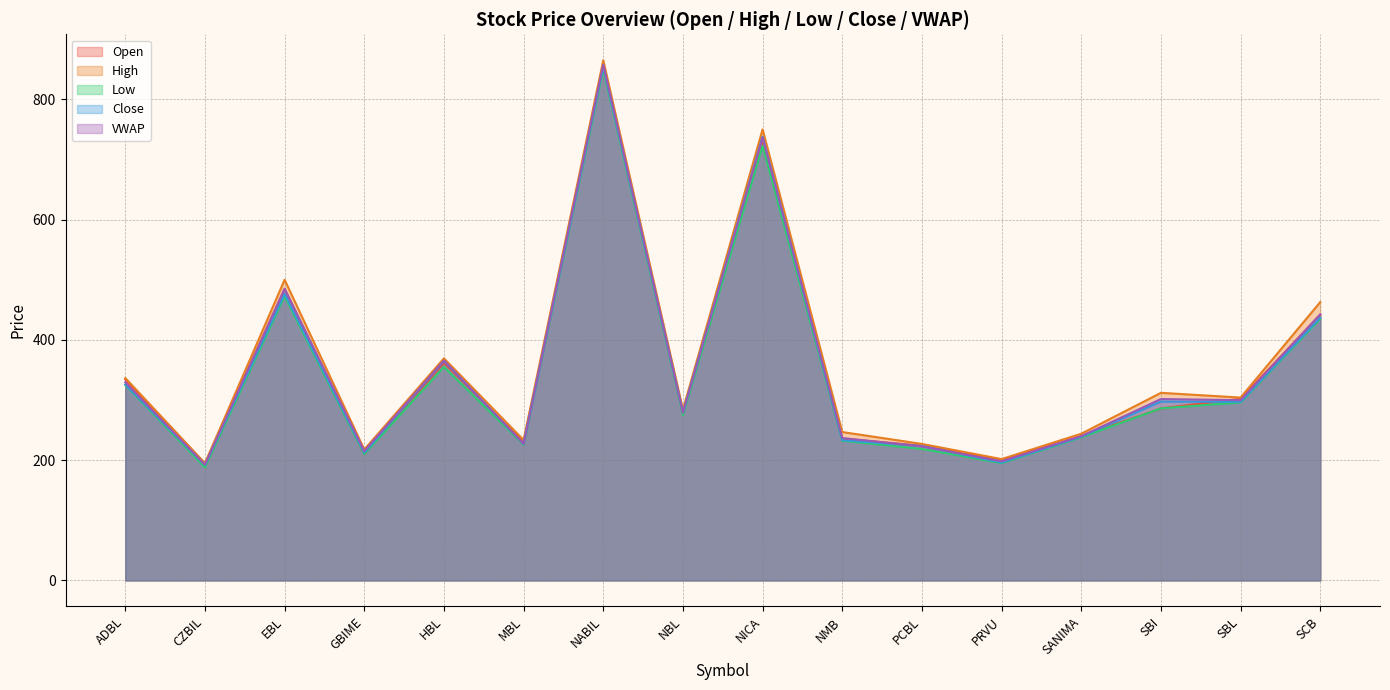

What is the difference between the VWAP values at EBL and HBL?

119.2